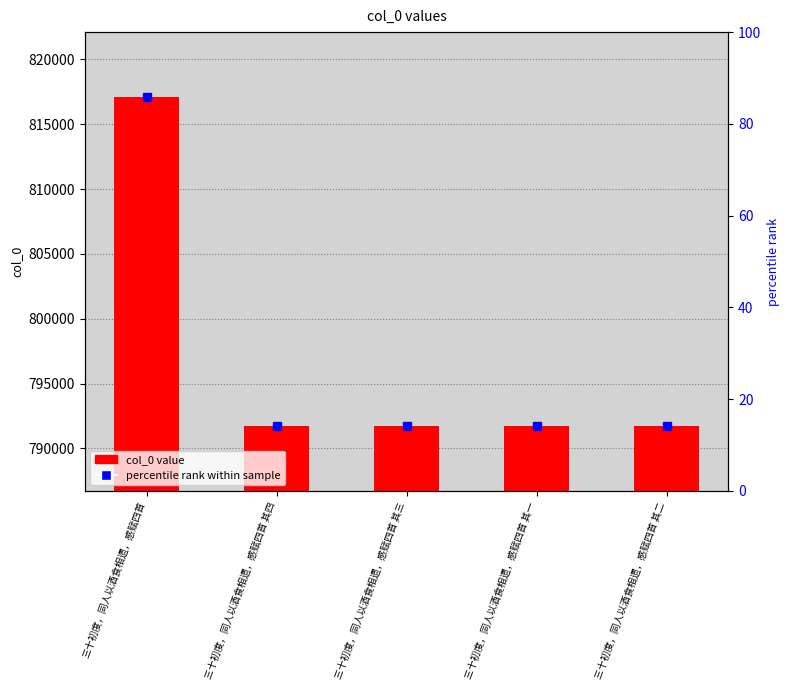

What position from the right is 三十初度，同人以酒食相遗，感赋四首 其三?

3